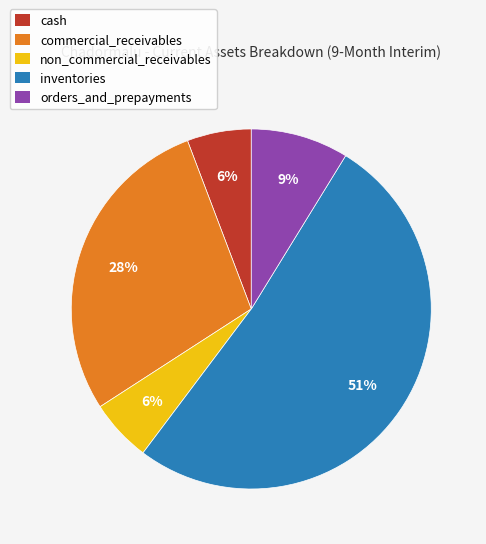

To the nearest percent, what portion does orders_and_prepayments represent?

9%